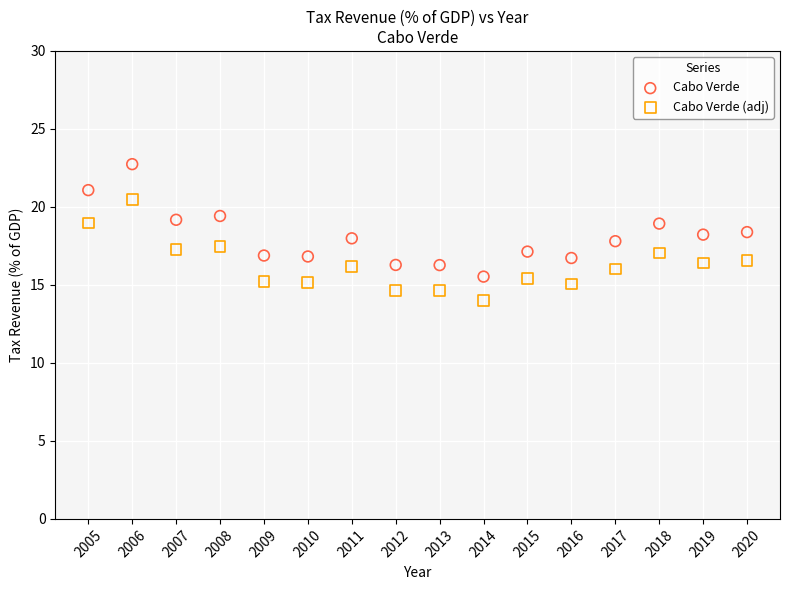

Across all data points, what is the range of X values (max minus min)?

15.0